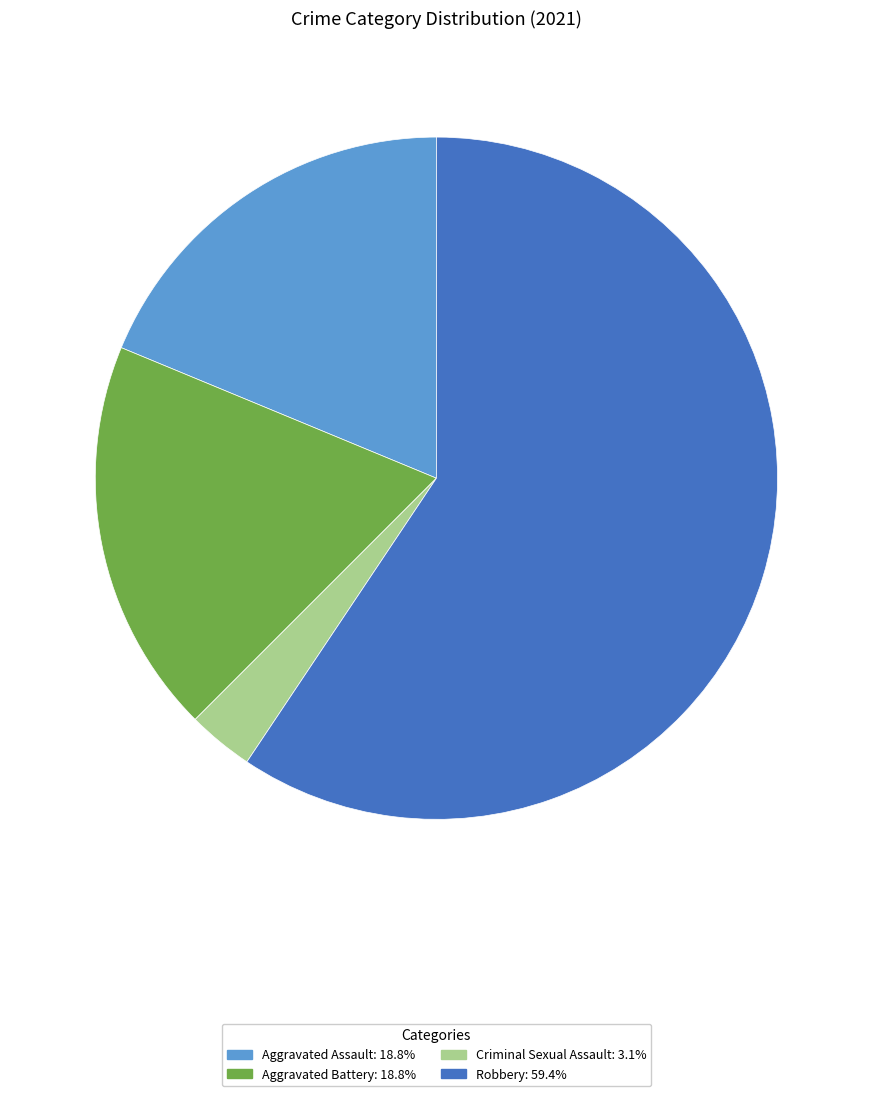

Does any single category account for the majority?

Yes